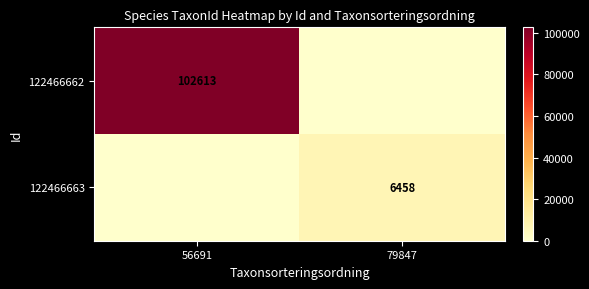

True or false: 122466662 has a value of 102613 at 56691.

True